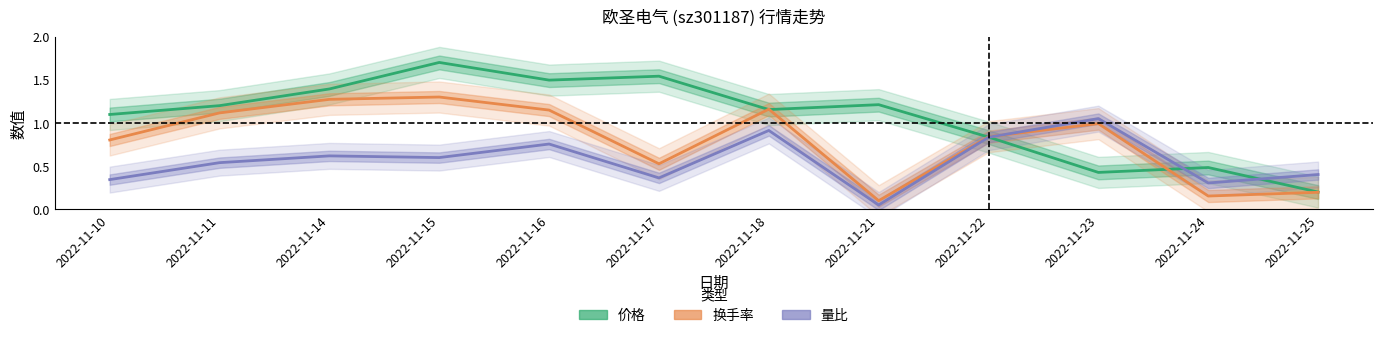

Reading left to right, list all the values displayed in this chart.

价格: 2022-11-10=1.1	2022-11-11=1.2	2022-11-14=1.4	2022-11-15=1.7	2022-11-16=1.5	2022-11-17=1.5	2022-11-18=1.2	2022-11-21=1.2	2022-11-22=0.8	2022-11-23=0.4	2022-11-24=0.5	2022-11-25=0.2
换手率: 2022-11-10=0.8	2022-11-11=1.1	2022-11-14=1.3	2022-11-15=1.3	2022-11-16=1.1	2022-11-17=0.5	2022-11-18=1.2	2022-11-21=0.1	2022-11-22=0.8	2022-11-23=1.0	2022-11-24=0.2	2022-11-25=0.2
量比: 2022-11-10=0.3	2022-11-11=0.5	2022-11-14=0.6	2022-11-15=0.6	2022-11-16=0.8	2022-11-17=0.4	2022-11-18=0.9	2022-11-21=0.1	2022-11-22=0.8	2022-11-23=1.1	2022-11-24=0.3	2022-11-25=0.4